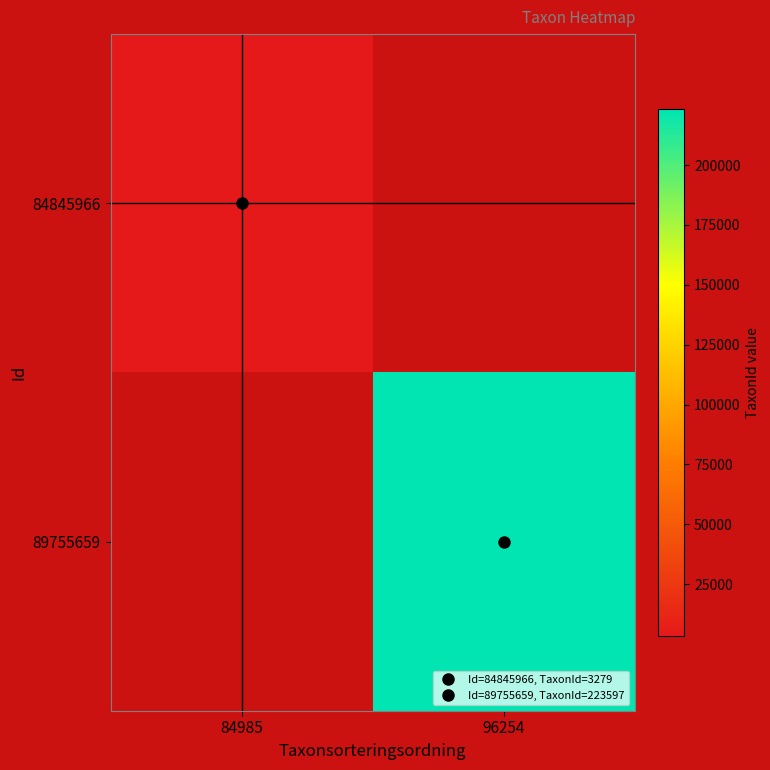

What is the total value across all series at 96254?

223597